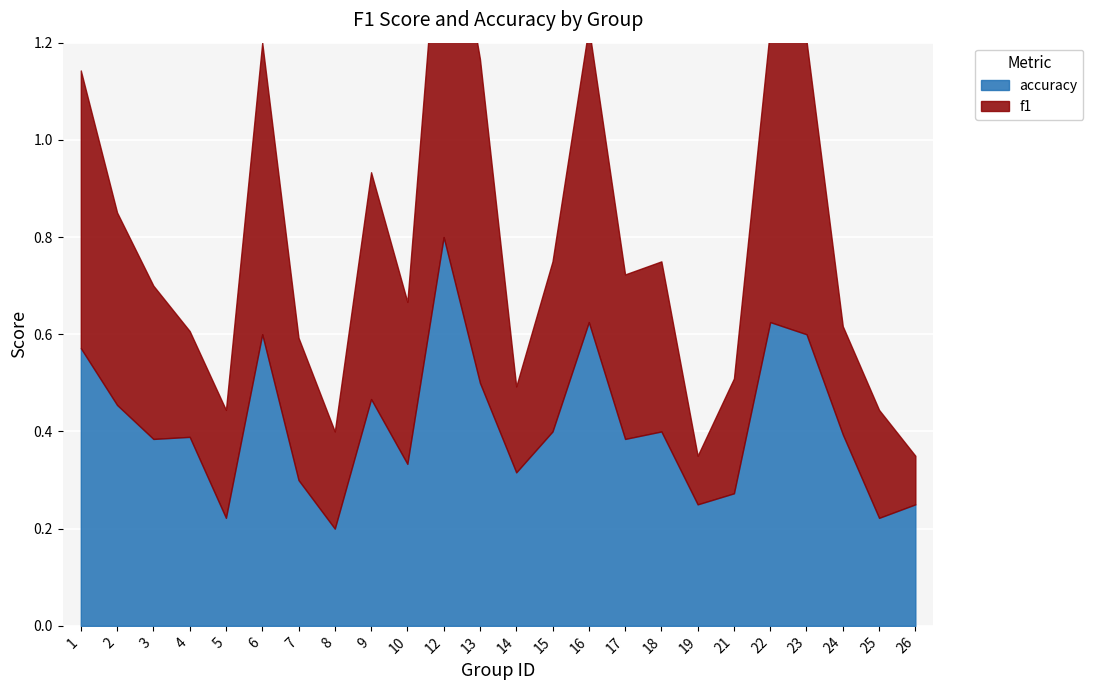

Read the accuracy value at 10.

0.3